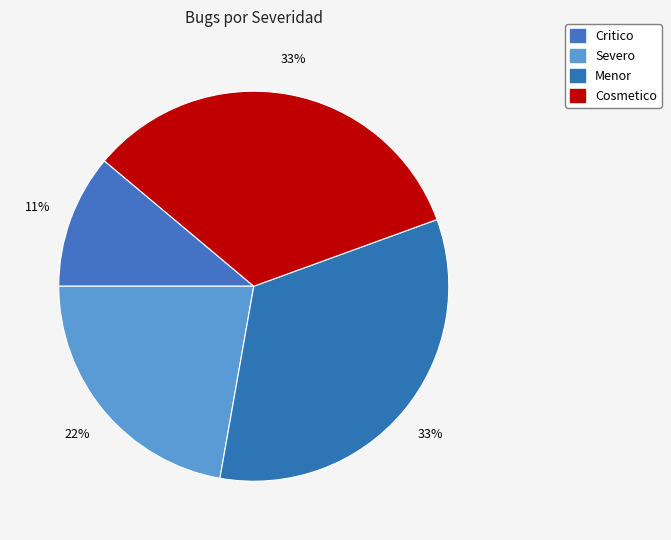

How many slices are in this pie chart?

4